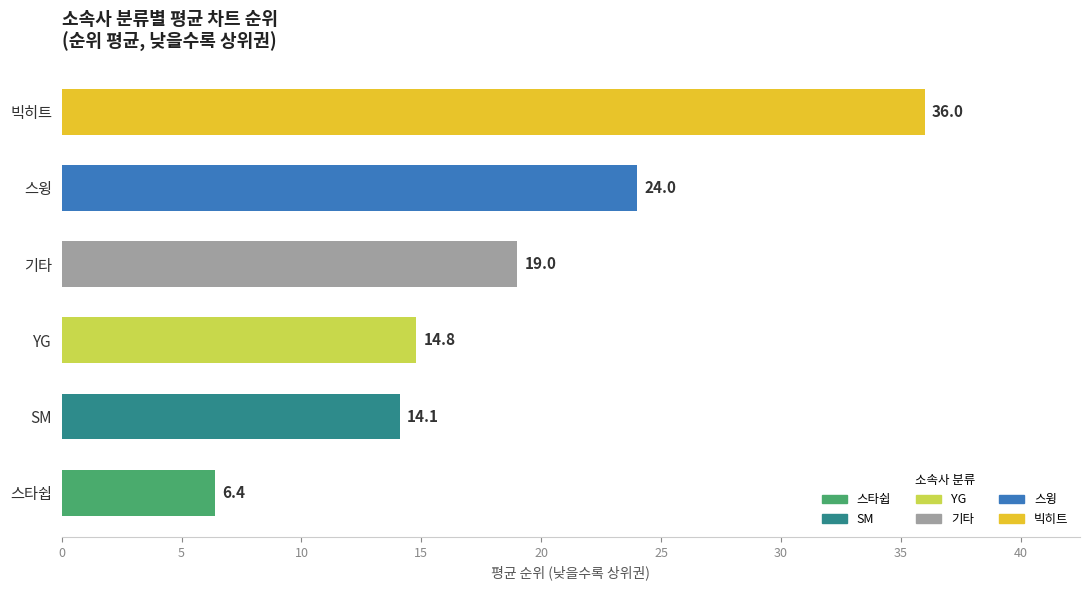

What is the smallest value displayed?

6.4